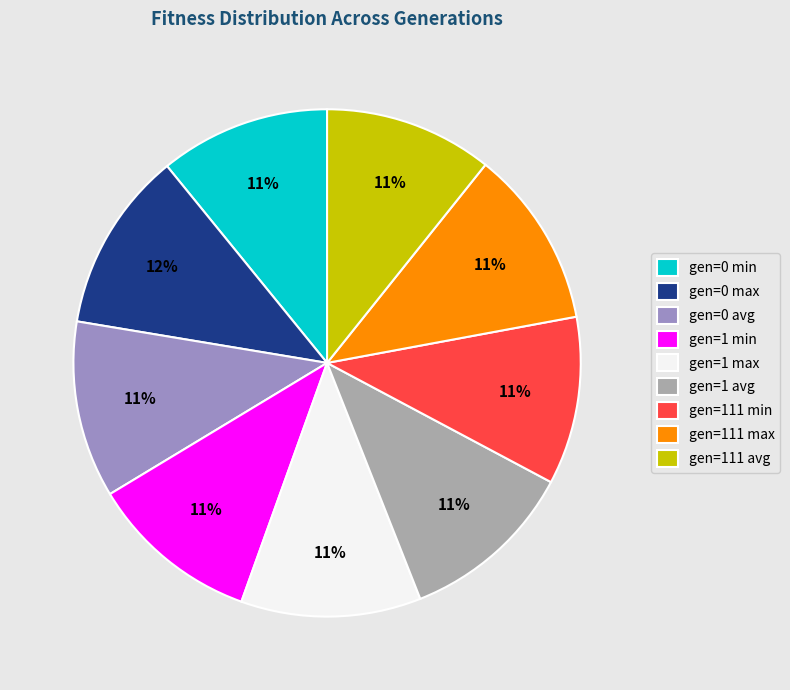

Approximately how many times larger is the value at gen=111 avg compared to gen=1 avg?

1.0